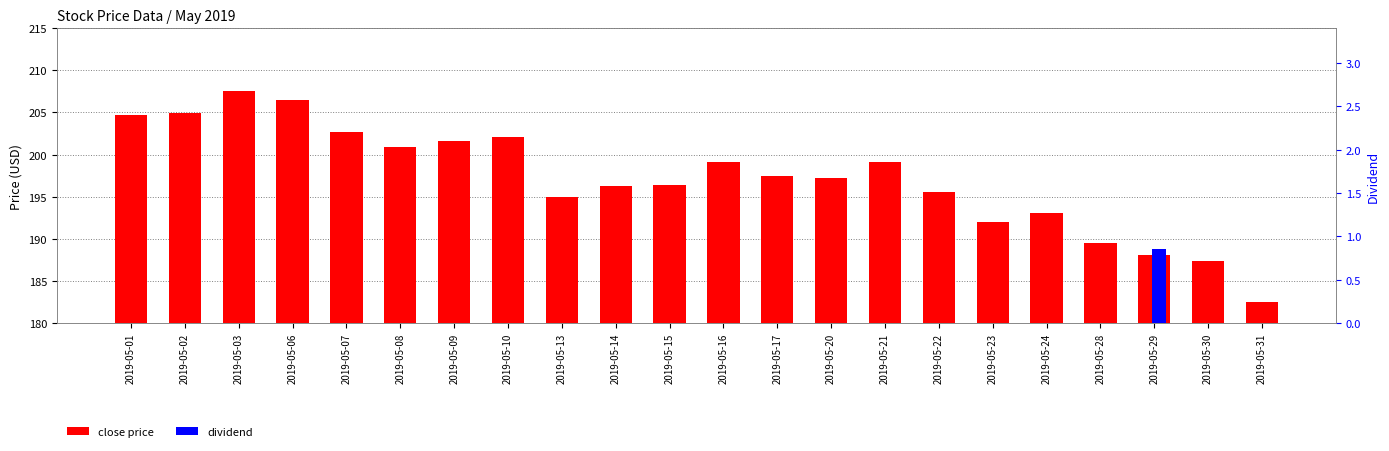

List the series in order of their overall mean, lowest first.

dividend, close price